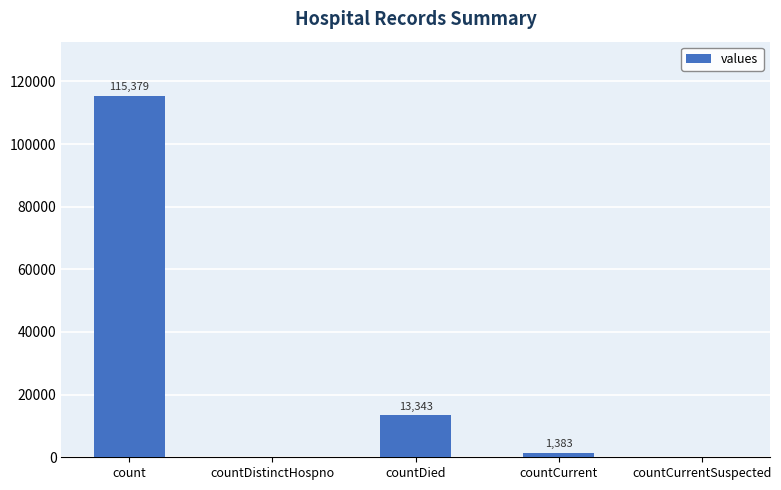

What is the sum of the values at countDistinctHospno and count?

115379